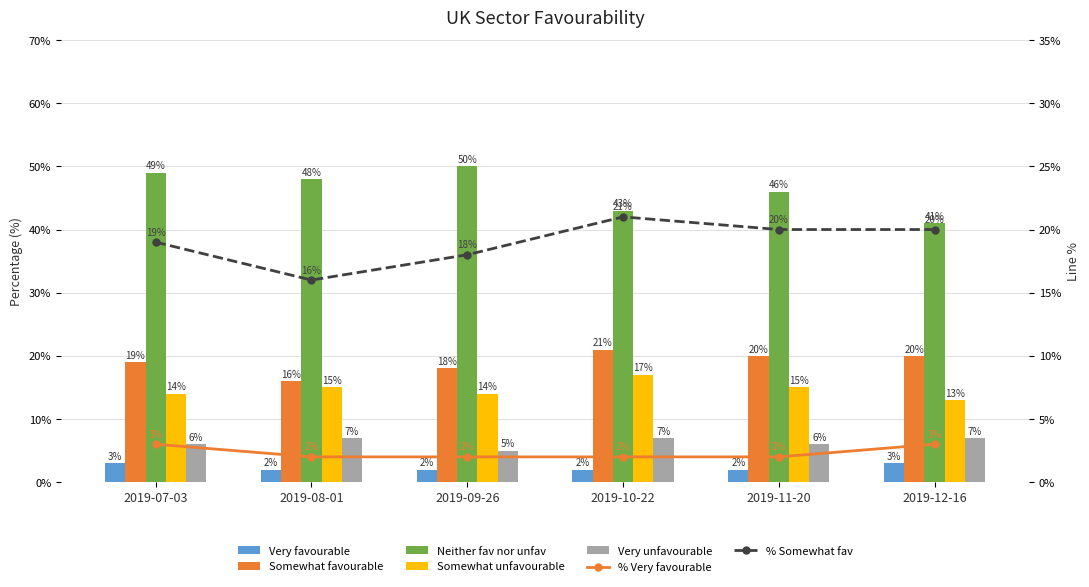

List the series in order of their peak value, highest first.

Neither fav nor unfav, Somewhat favourable, Somewhat unfavourable, Very unfavourable, Very favourable